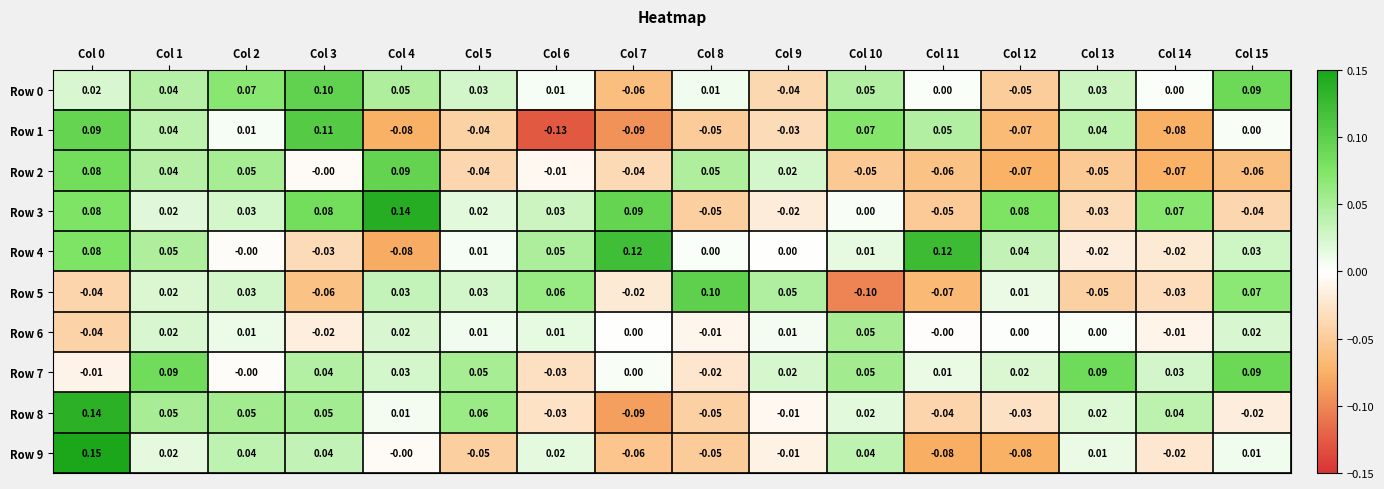

Is the value of Row 7 at Col 6 greater than the value of Row 5 at Col 1?

No